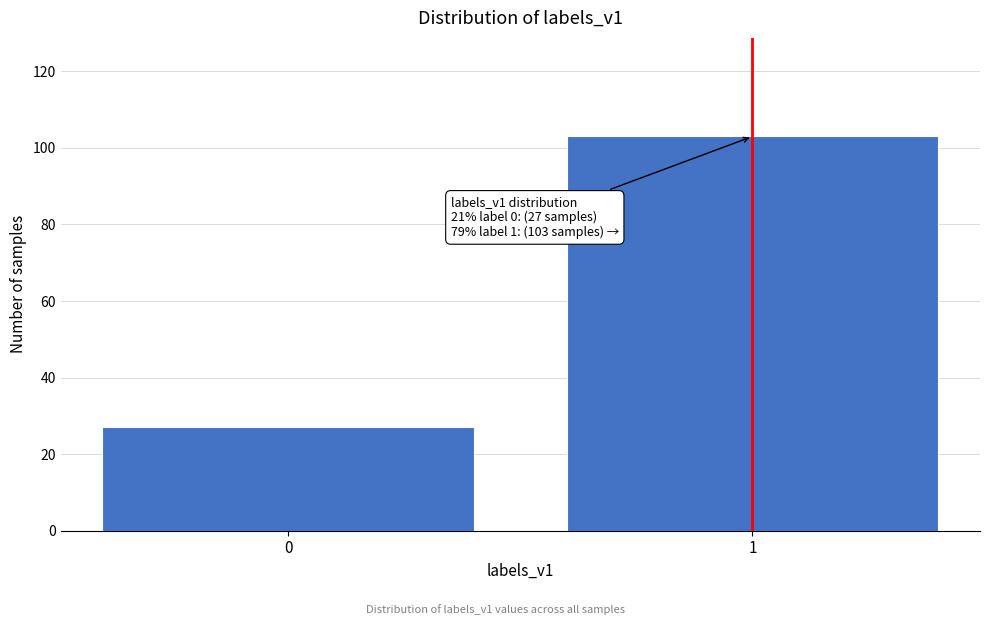

Reading left to right, list all the values displayed in this chart.

0=27	1=103